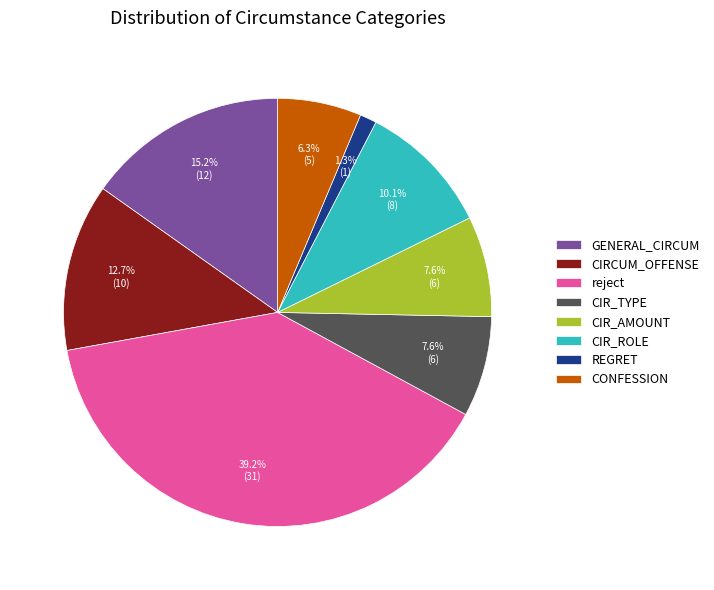

How many slices are in this pie chart?

8